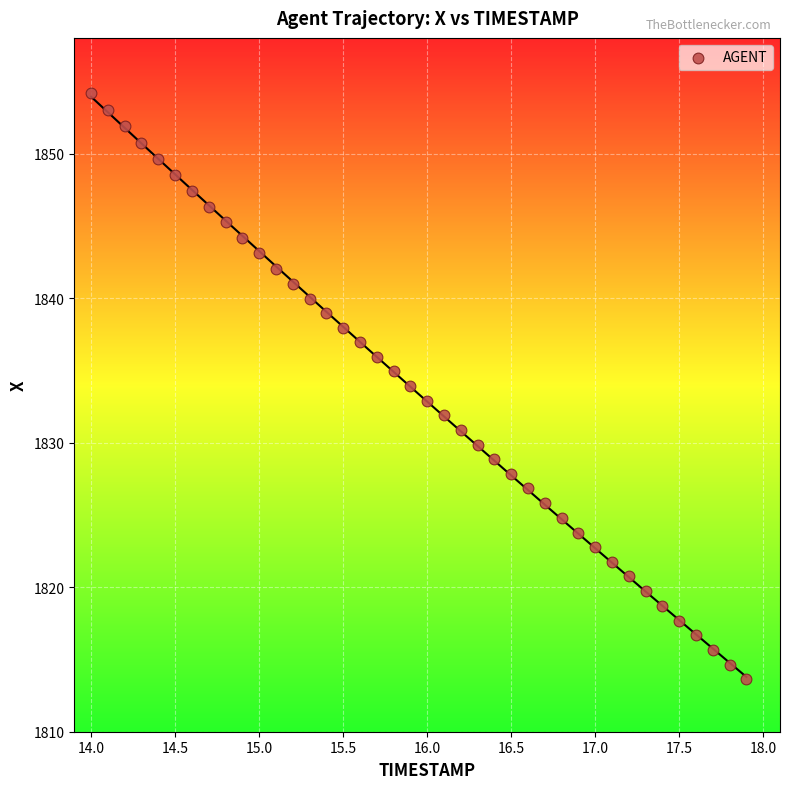

What is the range of X values (max minus min)?

3.9